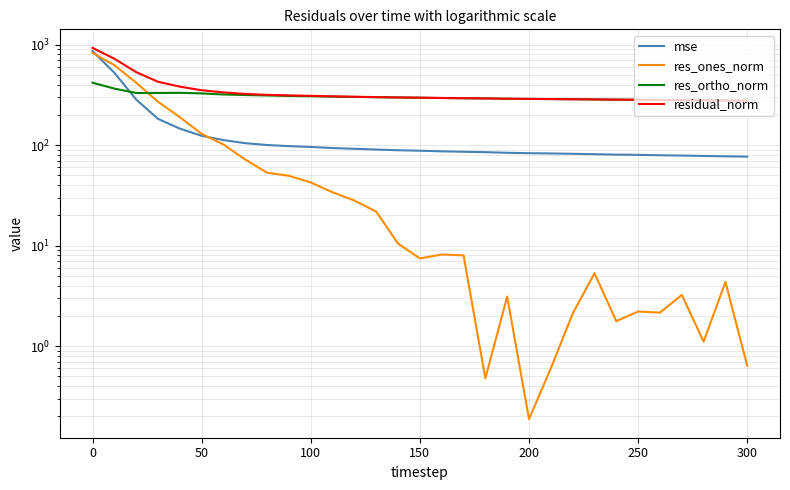

True or false: mse and res_ortho_norm cross at least once.

True